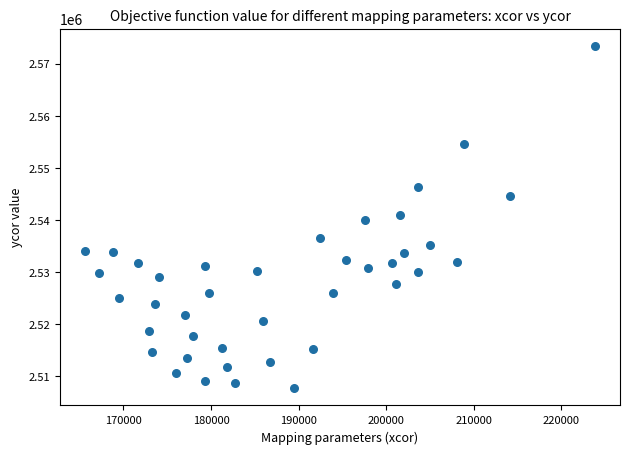

What is the range of X values (max minus min)?

58129.6